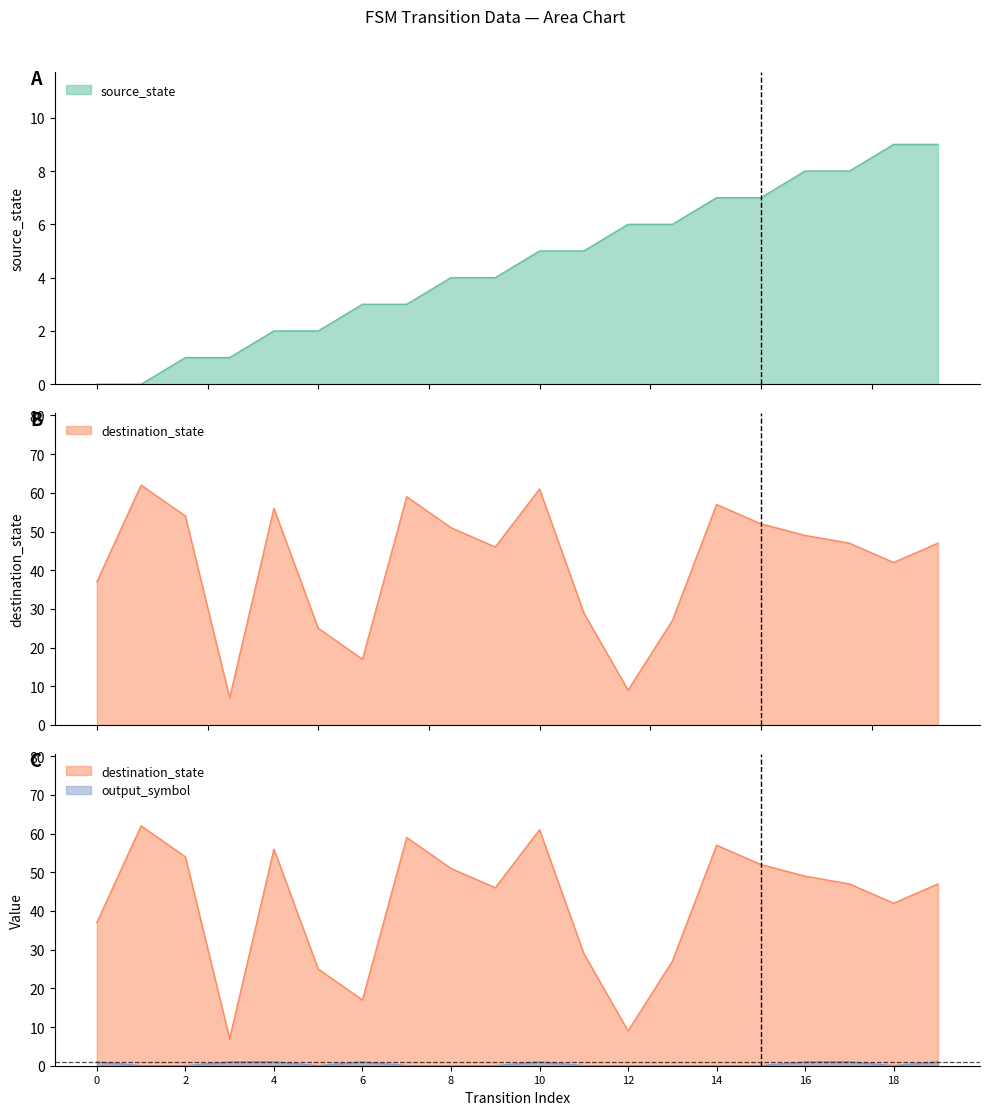

Reading left to right, what are all the values shown in this chart?

source_state: 0	0	1	1	2	2	3	3	4	4	5	5	6	6	7	7	8	8	9	9
destination_state: 37	62	54	7	56	25	17	59	51	46	61	29	9	27	57	52	49	47	42	47
output_symbol: 1	0	0	1	1	0	1	0	0	0	1	0	0	0	0	0	1	1	0	1